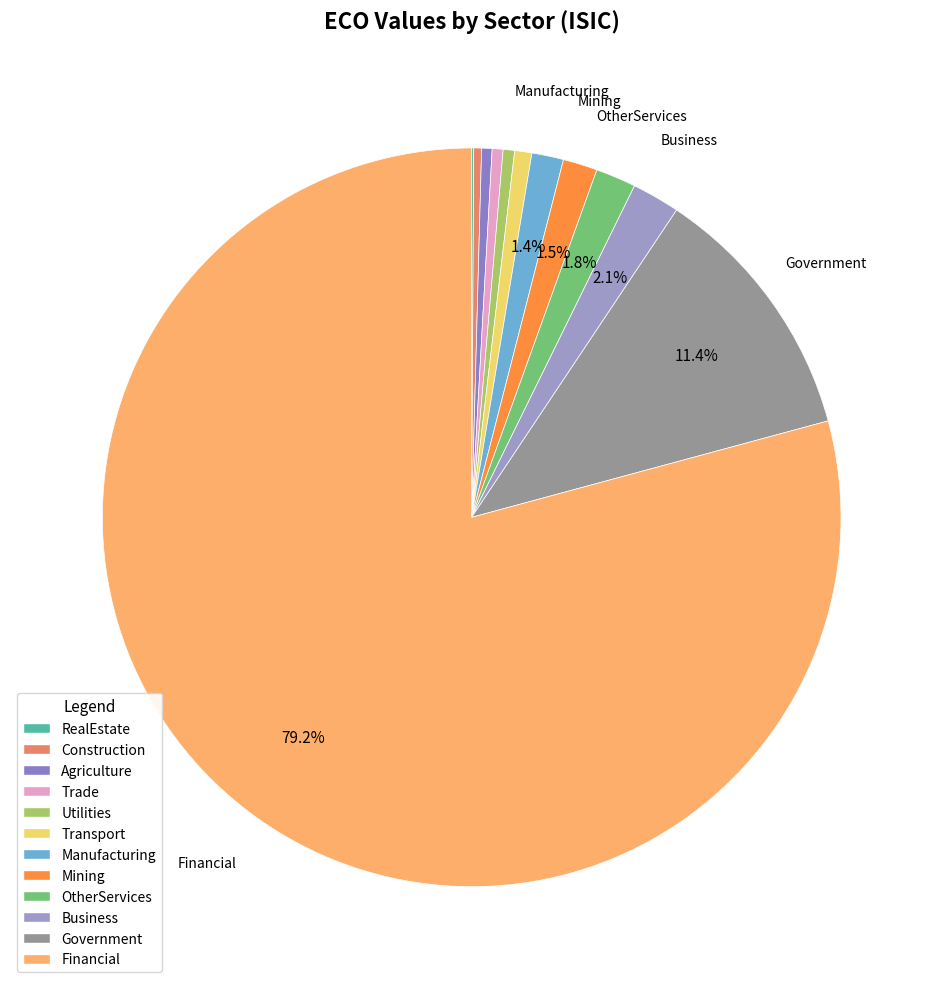

Is it true that Government is 25% of the pie?

False